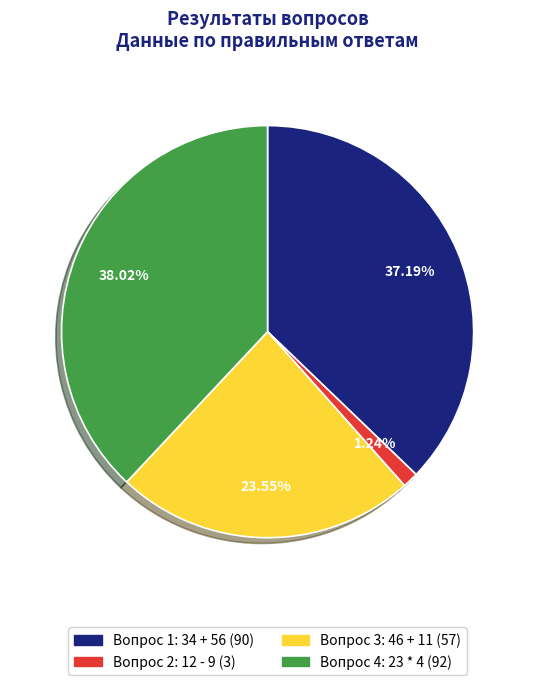

To the nearest percent, what is the combined percentage of Вопрос 1: 34 + 56 and Вопрос 3: 46 + 11?

61%